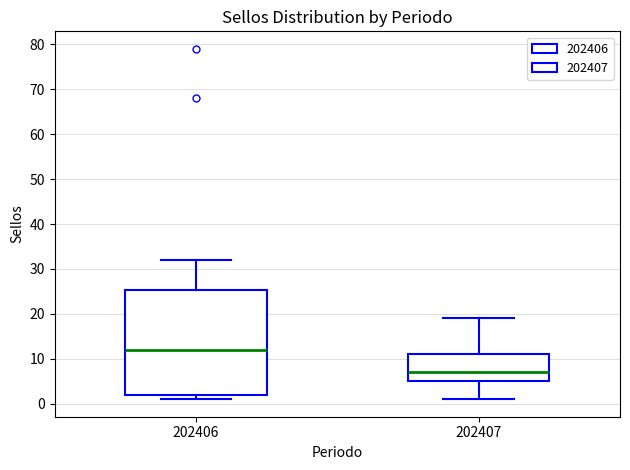

Reading left to right, read every box against the y-axis: the position of its median line, the range the box covers, and the ends of its whiskers. The values are not printed on the chart, so give them approximately, as read against the axis.

202406: median 12, box 2 to 25, whiskers 1 to 32
202407: median 7, box 5 to 11, whiskers 1 to 19